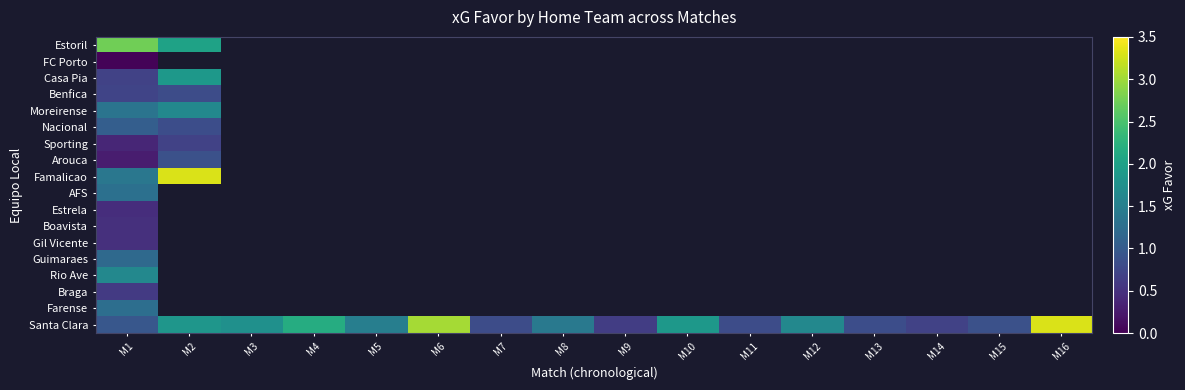

Which series has the largest total across all categories?

Santa Clara